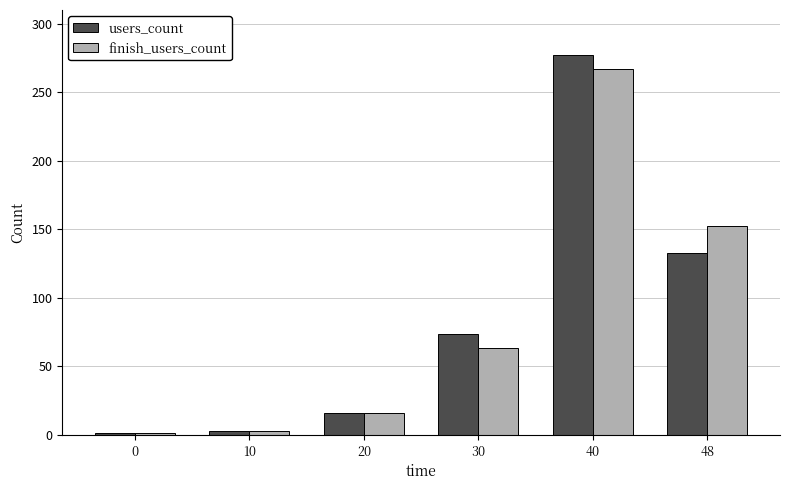

Which category has the highest value across all series?

40